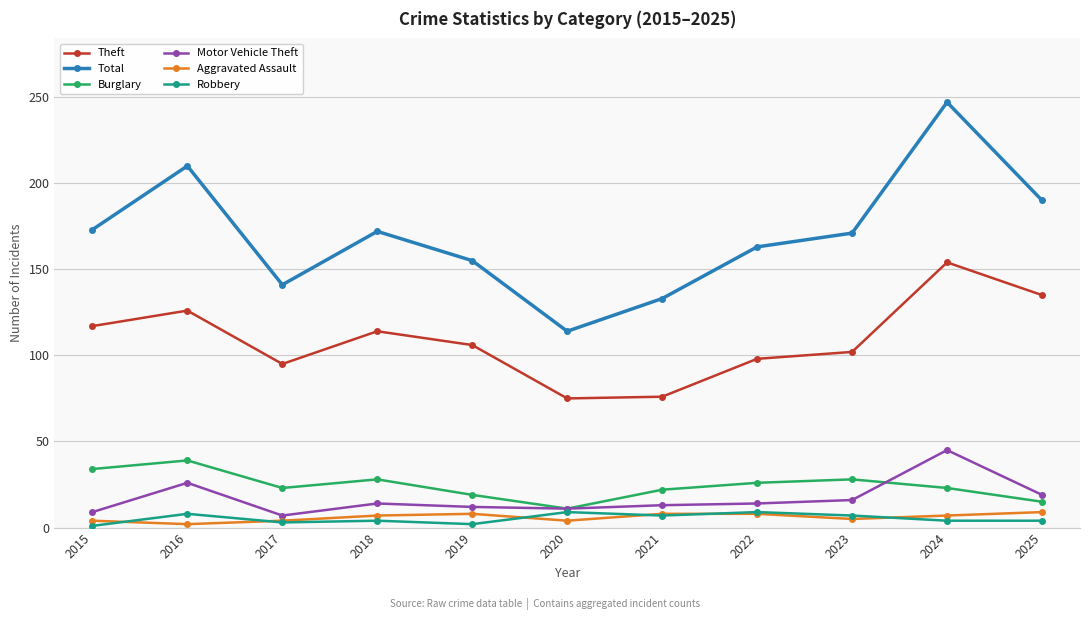

What is the greatest value displayed?

247